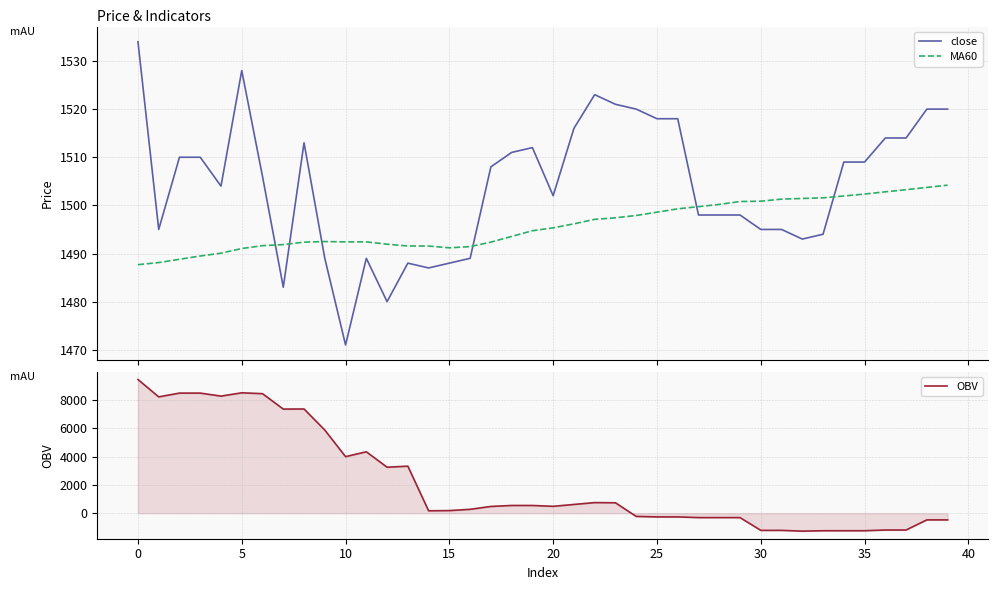

How many intersections are there between OBV and MA60?

1